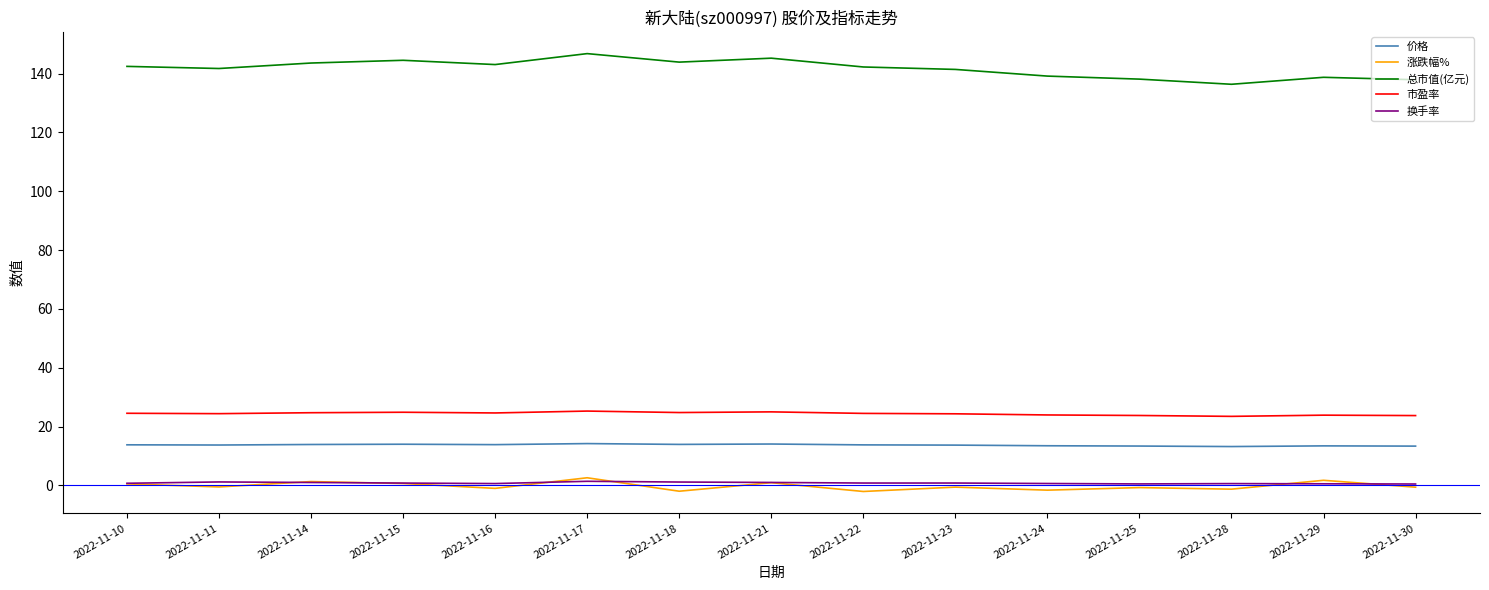

What is the difference between the highest and lowest values at 2022-11-16?

144.0